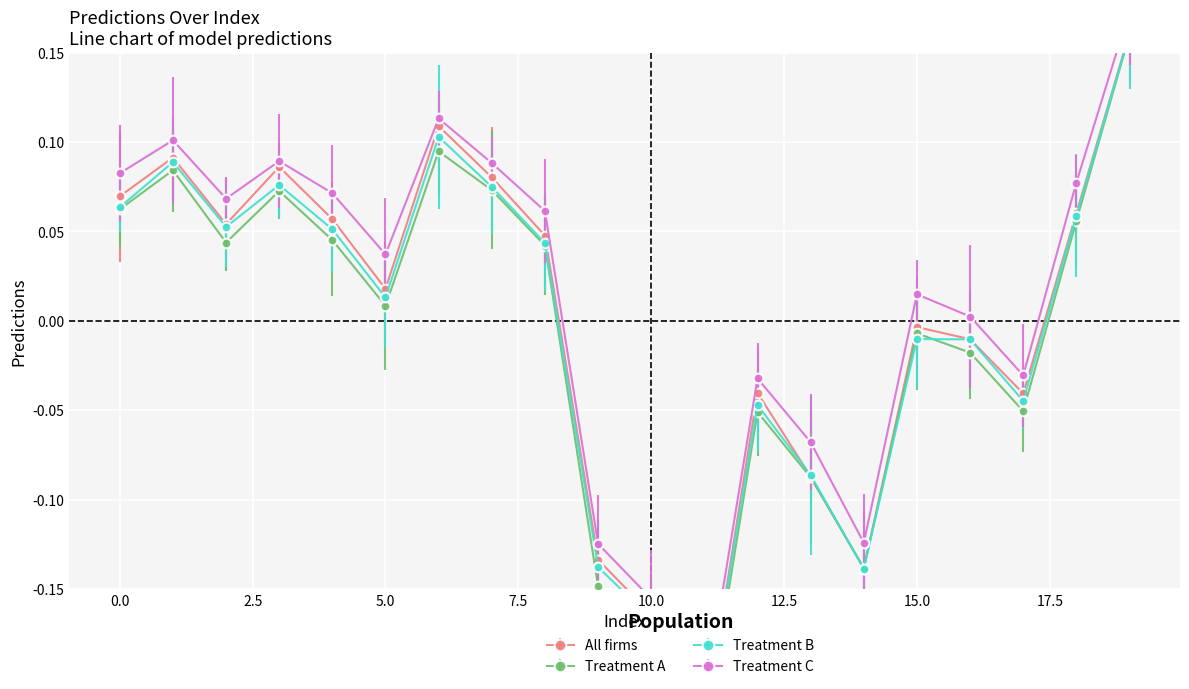

What is the change in value from 11 to 13?

+0.1